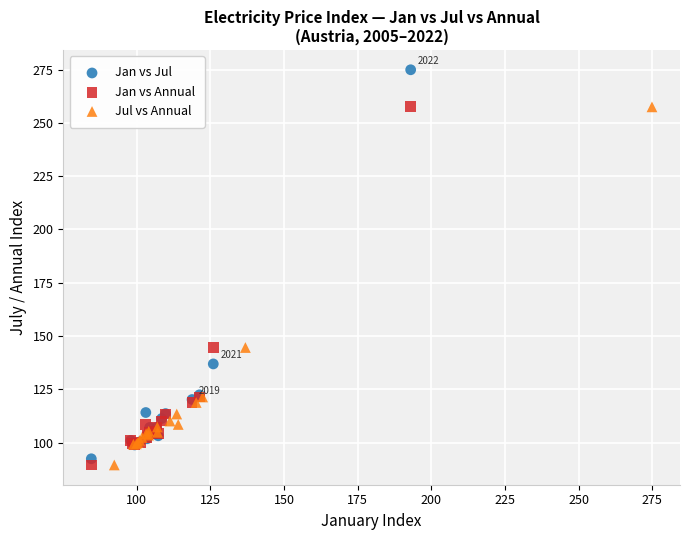

Which series contains the highest Y value?

Jan vs Jul